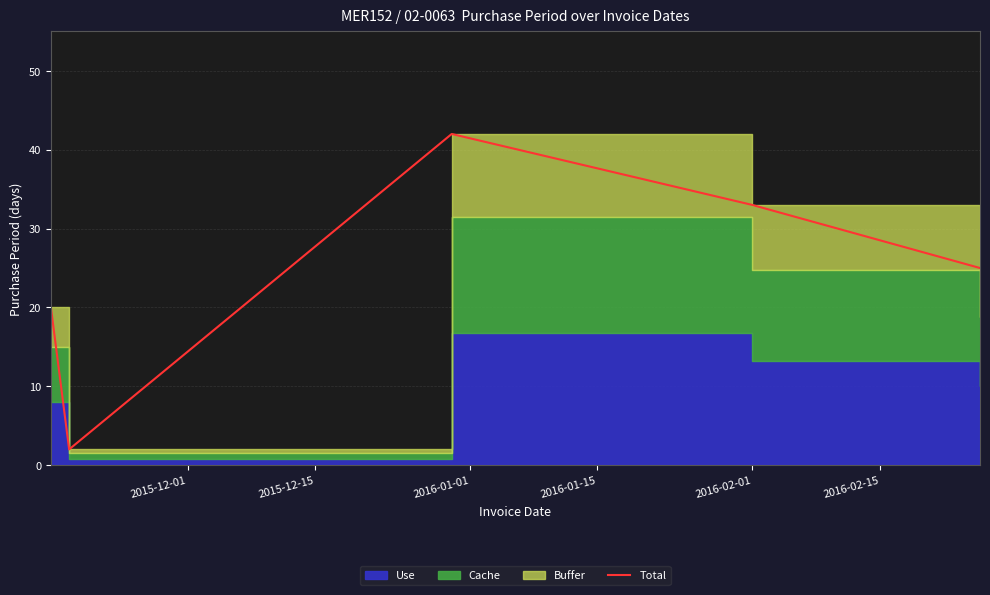

What is the approximate value at 2016-02-01, to the nearest 5?

35